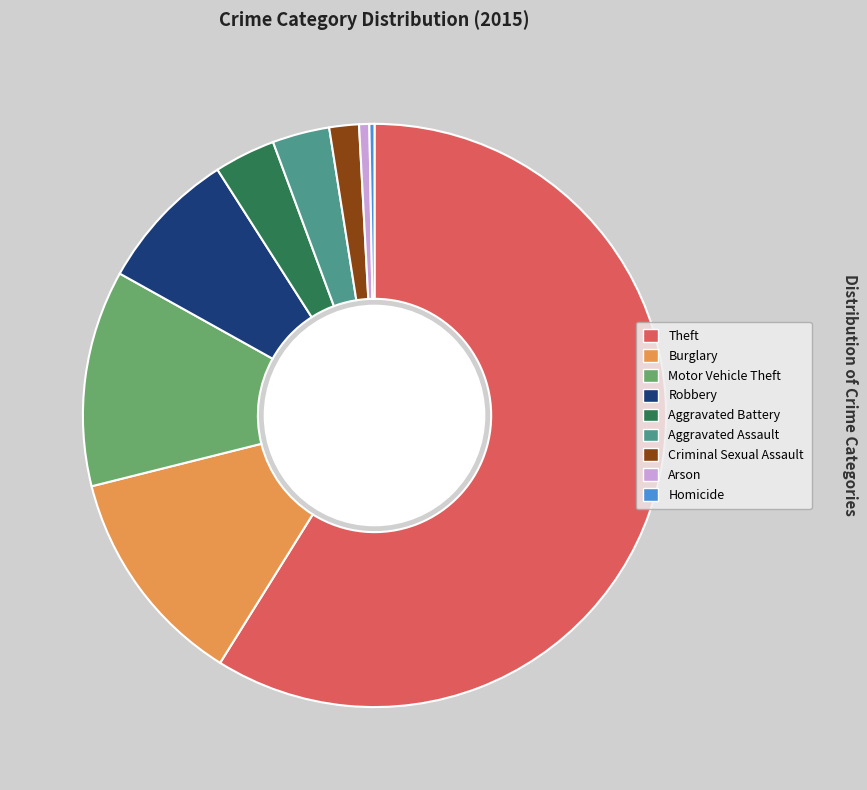

Do Theft and Aggravated Assault together represent more than half of the pie?

Yes